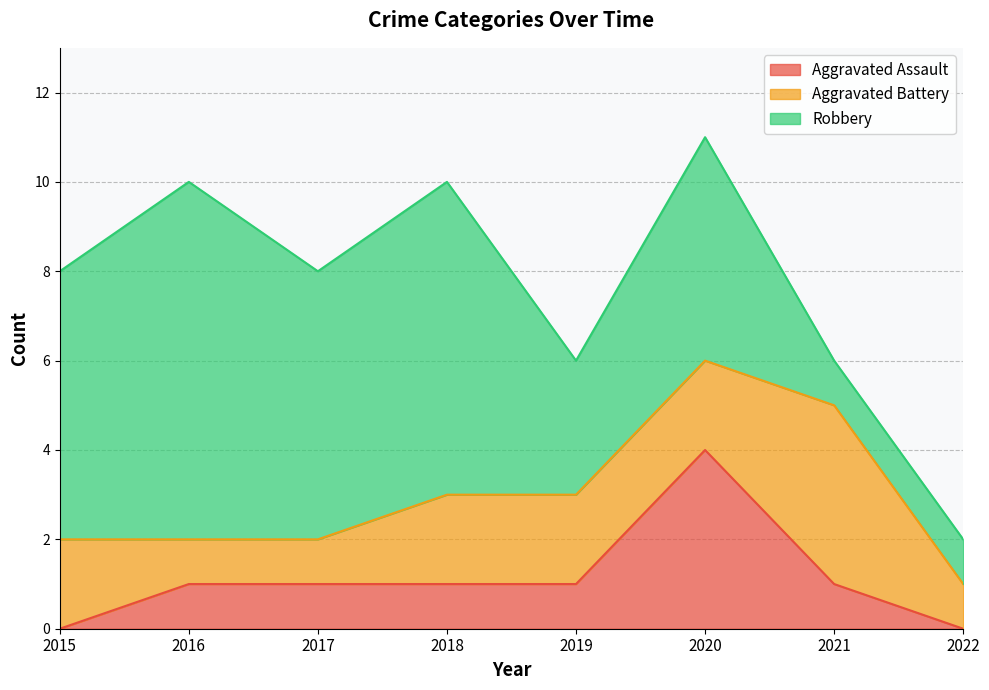

The value of Aggravated Assault at 2017 is 1. True or false?

True